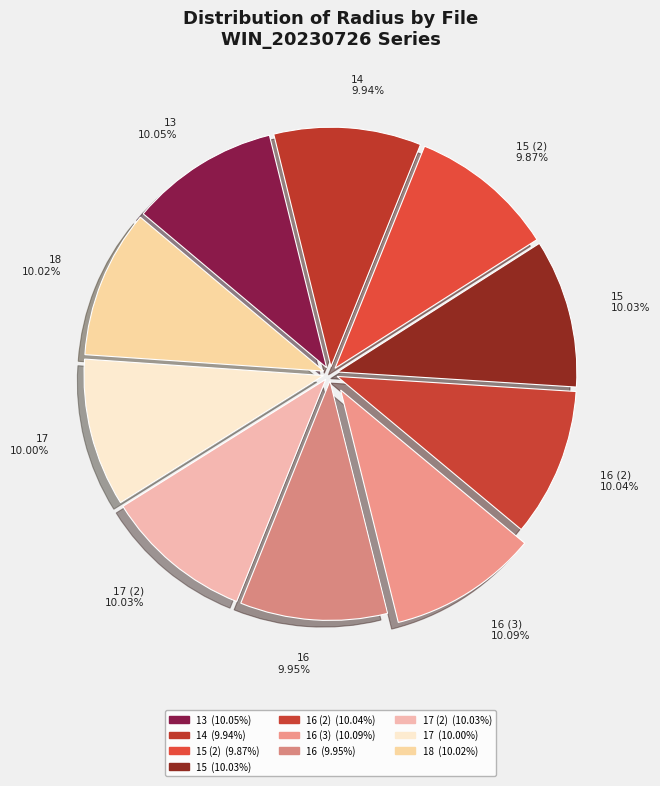

Does any single category account for the majority?

No